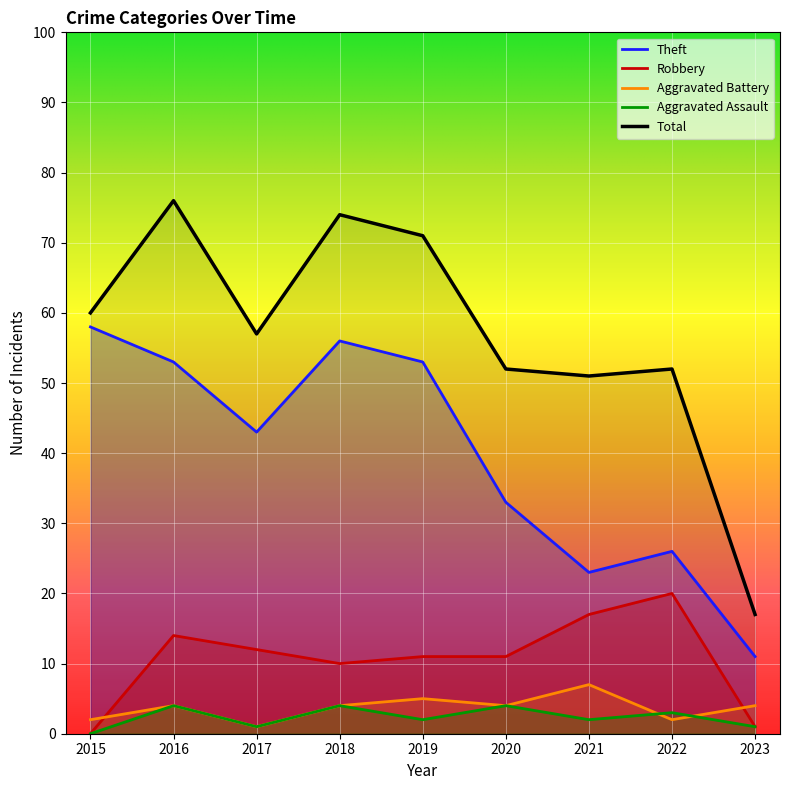

How many Aggravated Assault values are between 1 and 4?

8